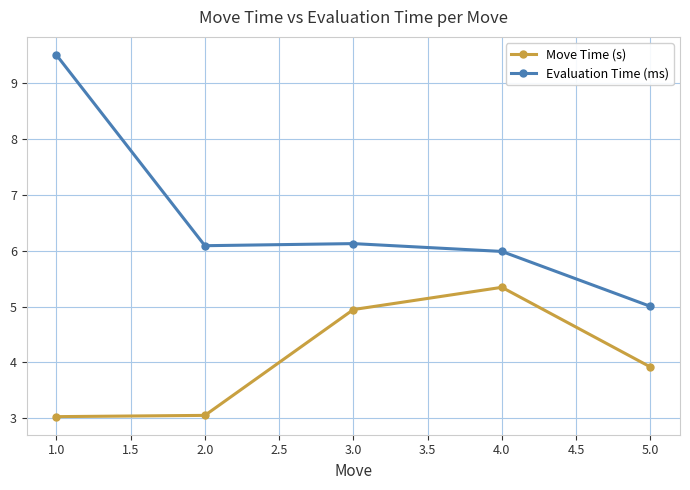

What is the value of the Evaluation Time (ms) point at the 1st from the left?

9.5